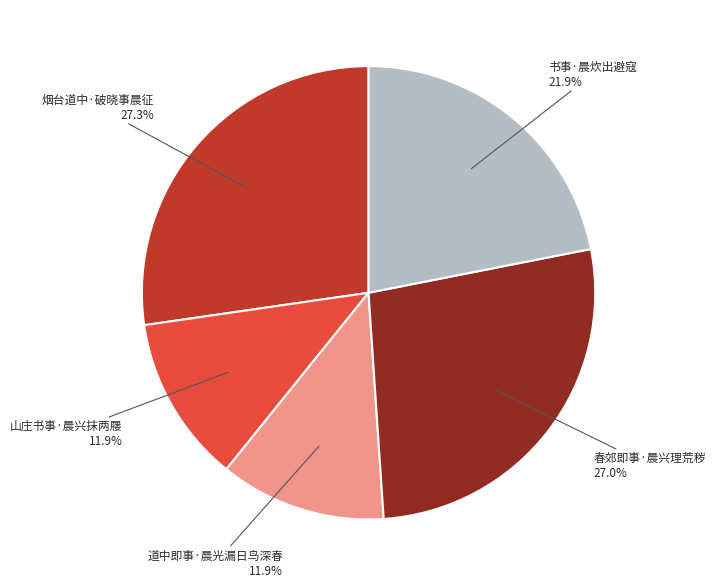

Is there a majority slice in this chart?

No